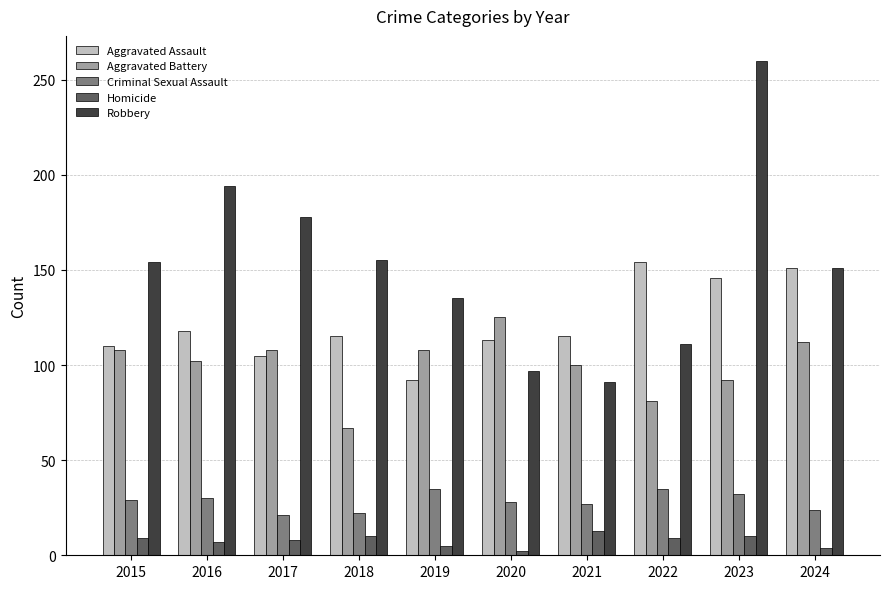

What is the sum of all Aggravated Assault values?

1219